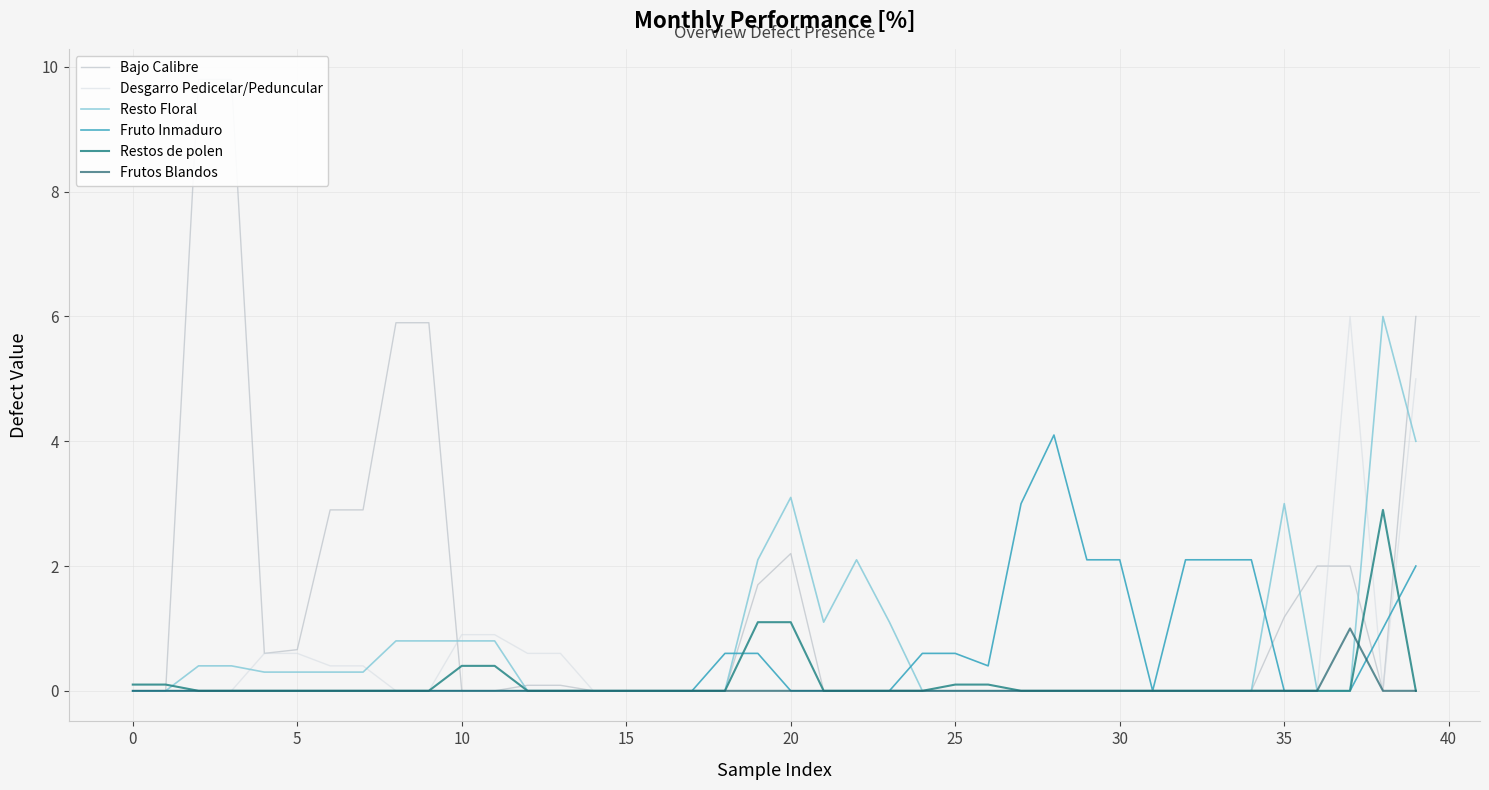

Reading left to right, transcribe all the data shown in this chart.

Bajo Calibre: 0.0	0.0	9.8	9.8	0.6	0.7	2.9	2.9	5.9	5.9	0.0	0.0	0.1	0.1	0.0	0.0	0.0	0.0	0.0	1.7	2.2	0.0	0.0	0.0	0.0	0.0	0.0	0.0	0.0	0.0	0.0	0.0	0.0	0.0	0.0	1.2	2.0	2.0	0.0	6.0
Desgarro Pedicelar/Peduncular: 0.1	0.1	0.0	0.0	0.6	0.6	0.4	0.4	0.0	0.0	0.9	0.9	0.6	0.6	0.0	0.0	0.0	0.0	0.0	0.0	0.0	0.0	0.0	0.0	0.0	0.0	0.0	0.0	0.0	0.0	0.0	0.0	0.0	0.0	0.0	0.0	0.0	6.0	0.0	5.0
Resto Floral: 0.0	0.0	0.4	0.4	0.3	0.3	0.3	0.3	0.8	0.8	0.8	0.8	0.0	0.0	0.0	0.0	0.0	0.0	0.0	2.1	3.1	1.1	2.1	1.1	0.0	0.0	0.0	0.0	0.0	0.0	0.0	0.0	0.0	0.0	0.0	3.0	0.0	0.0	6.0	4.0
Fruto Inmaduro: 0.0	0.0	0.0	0.0	0.0	0.0	0.0	0.0	0.0	0.0	0.0	0.0	0.0	0.0	0.0	0.0	0.0	0.0	0.6	0.6	0.0	0.0	0.0	0.0	0.6	0.6	0.4	3.0	4.1	2.1	2.1	0.0	2.1	2.1	2.1	0.0	0.0	0.0	1.0	2.0
Restos de polen: 0.1	0.1	0.0	0.0	0.0	0.0	0.0	0.0	0.0	0.0	0.4	0.4	0.0	0.0	0.0	0.0	0.0	0.0	0.0	1.1	1.1	0.0	0.0	0.0	0.0	0.1	0.1	0.0	0.0	0.0	0.0	0.0	0.0	0.0	0.0	0.0	0.0	0.0	2.9	0.0
Frutos Blandos: 0.0	0.0	0.0	0.0	0.0	0.0	0.0	0.0	0.0	0.0	0.0	0.0	0.0	0.0	0.0	0.0	0.0	0.0	0.0	0.0	0.0	0.0	0.0	0.0	0.0	0.0	0.0	0.0	0.0	0.0	0.0	0.0	0.0	0.0	0.0	0.0	0.0	1.0	0.0	0.0